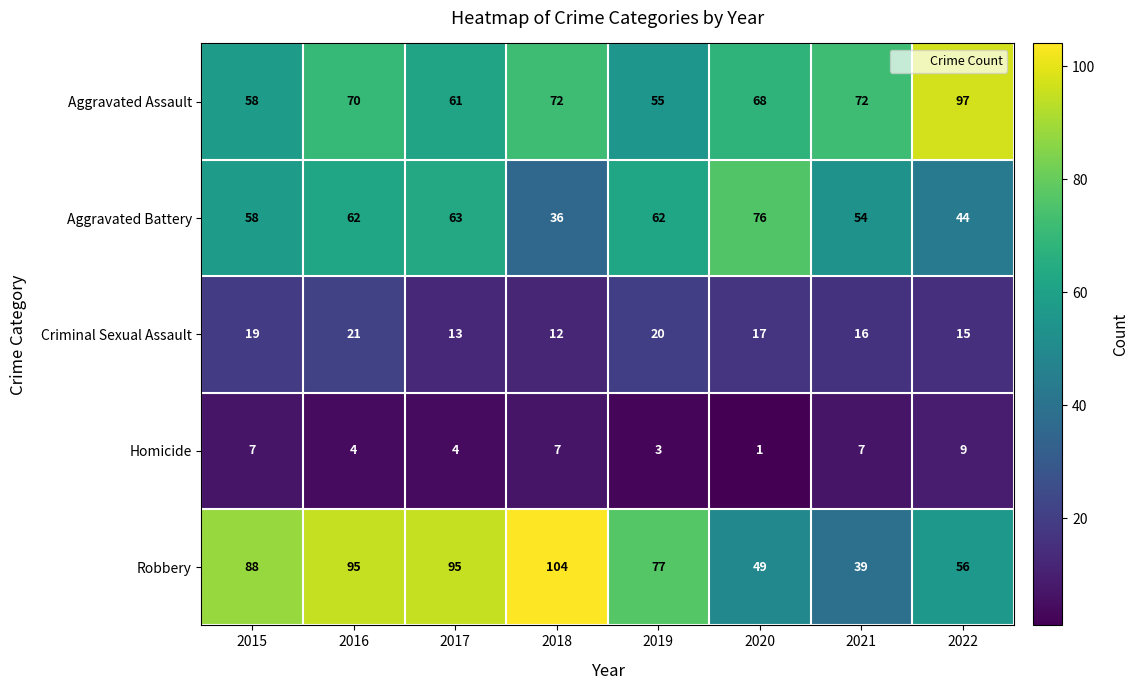

At how many categories does at least one series exceed 67?

8